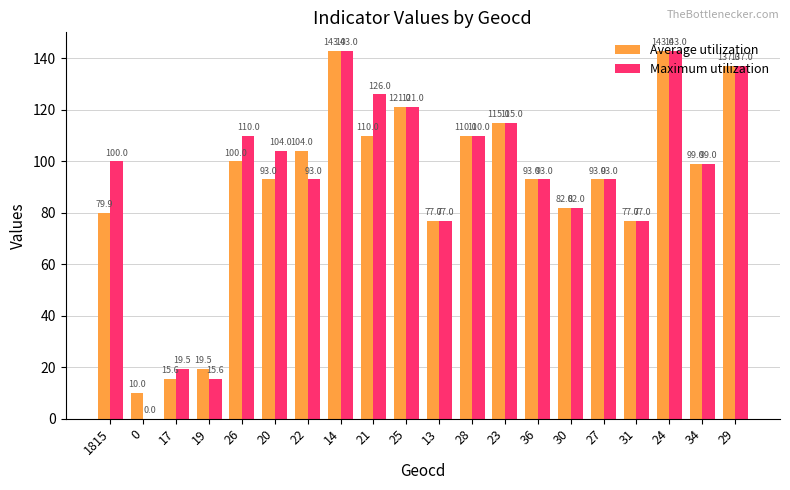

Are the bars grouped side by side (vs. stacked)?

Yes